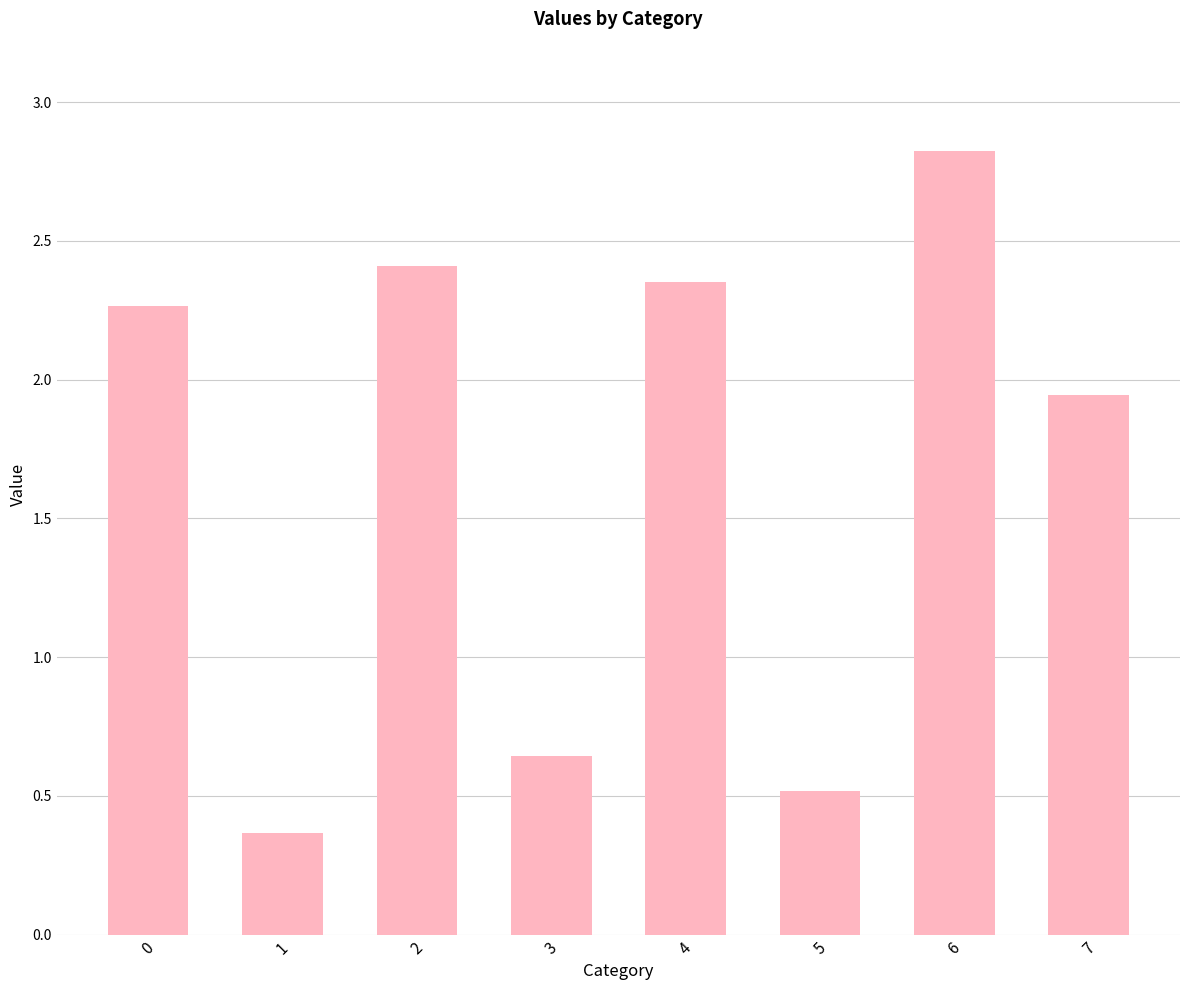

How many data points are above 2?

4